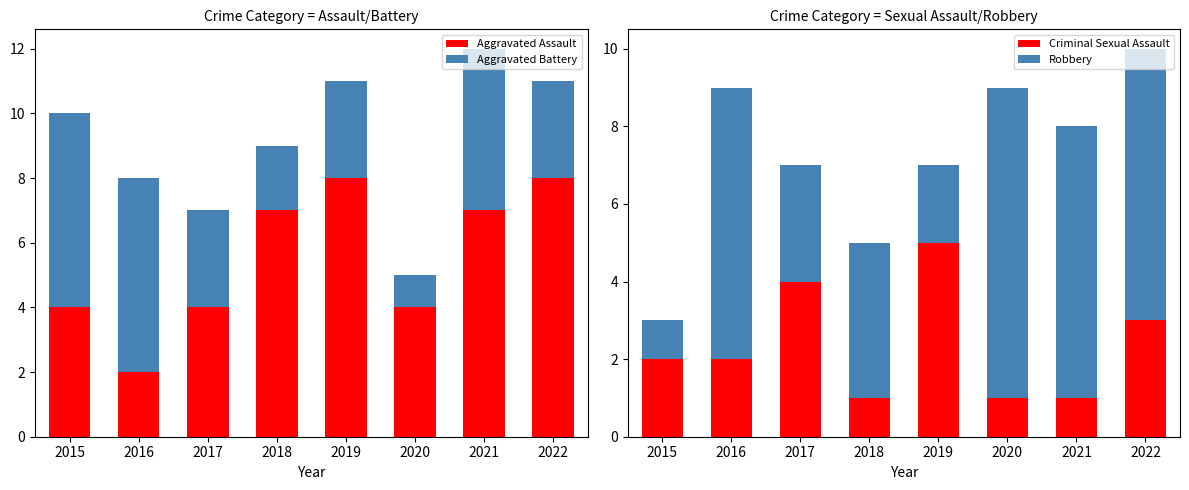

Count the number of categories in the chart.

8